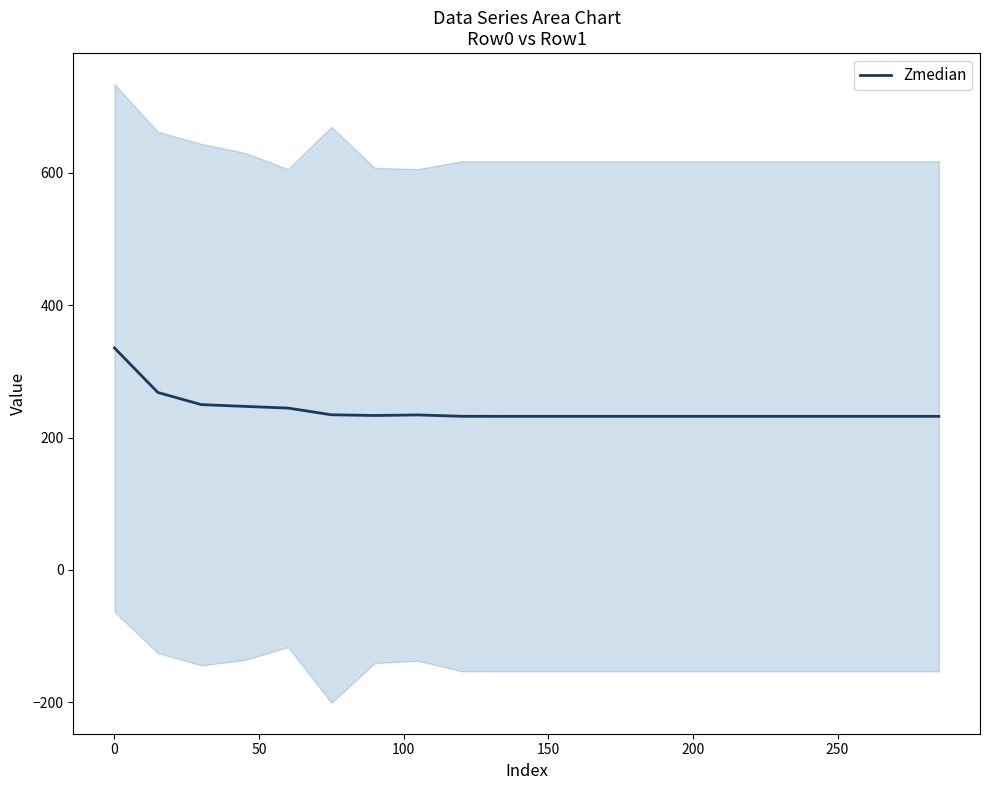

What is the maximum value for Zmedian?

335.3